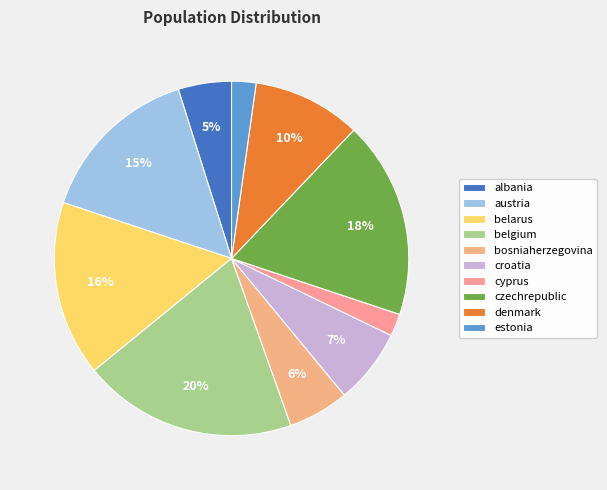

Combined, do belgium and bosniaherzegovina account for over 50%?

No